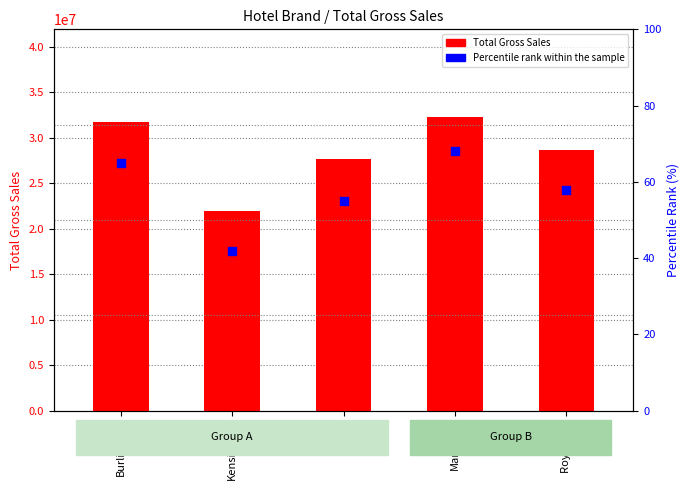

Which series has the largest Y range (max minus min)?

Total Gross Sales